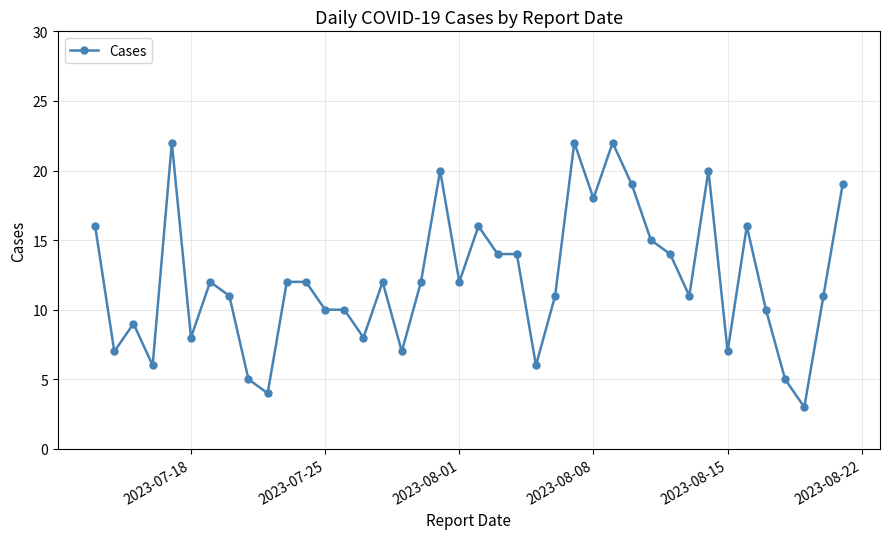

What is the value of the 33rd point from the left?

20